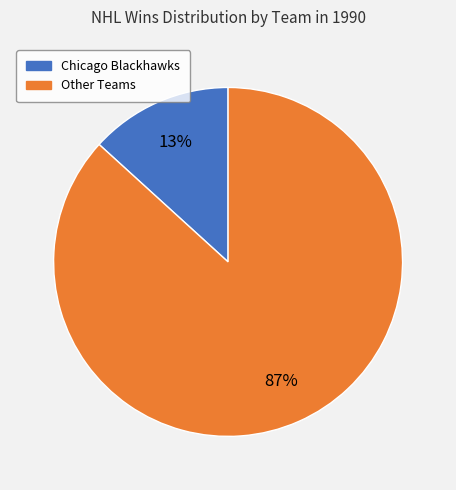

To the nearest percent, what is the difference between the largest and smallest slice percentages?

74%